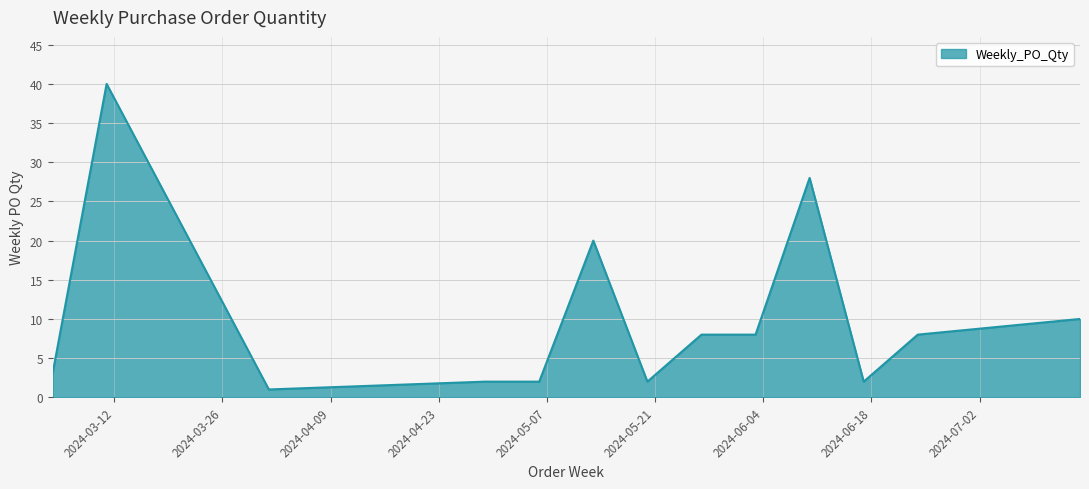

Does the chart display data point markers on the line(s)?

No